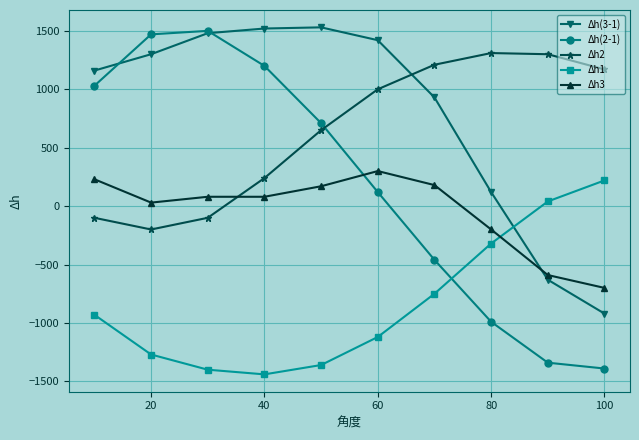

Which series has the widest spread of values?

Δh(2-1)